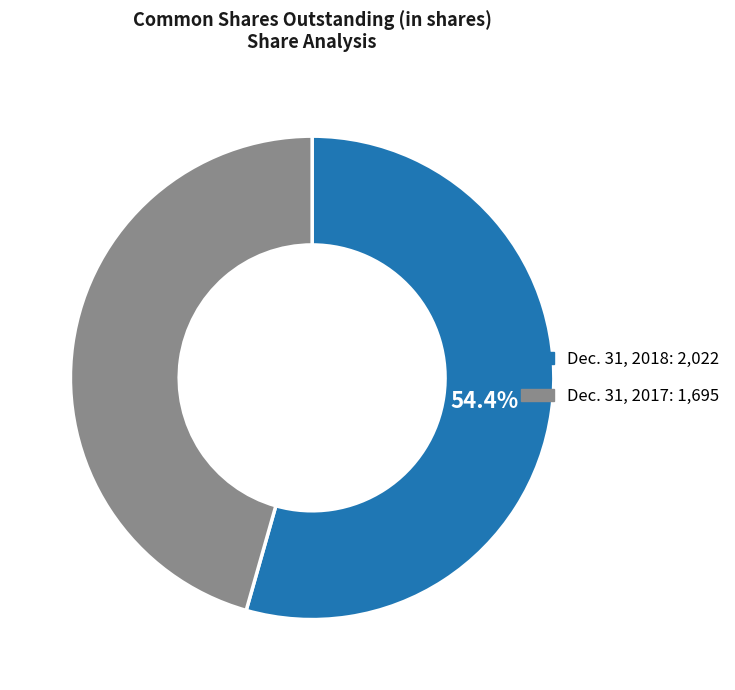

How many segments does this pie chart have?

2